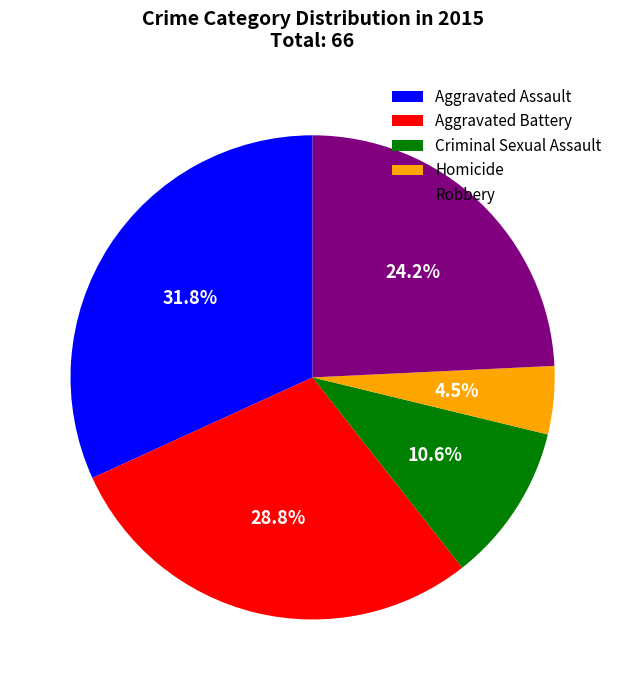

Which slice is the largest?

Aggravated Assault